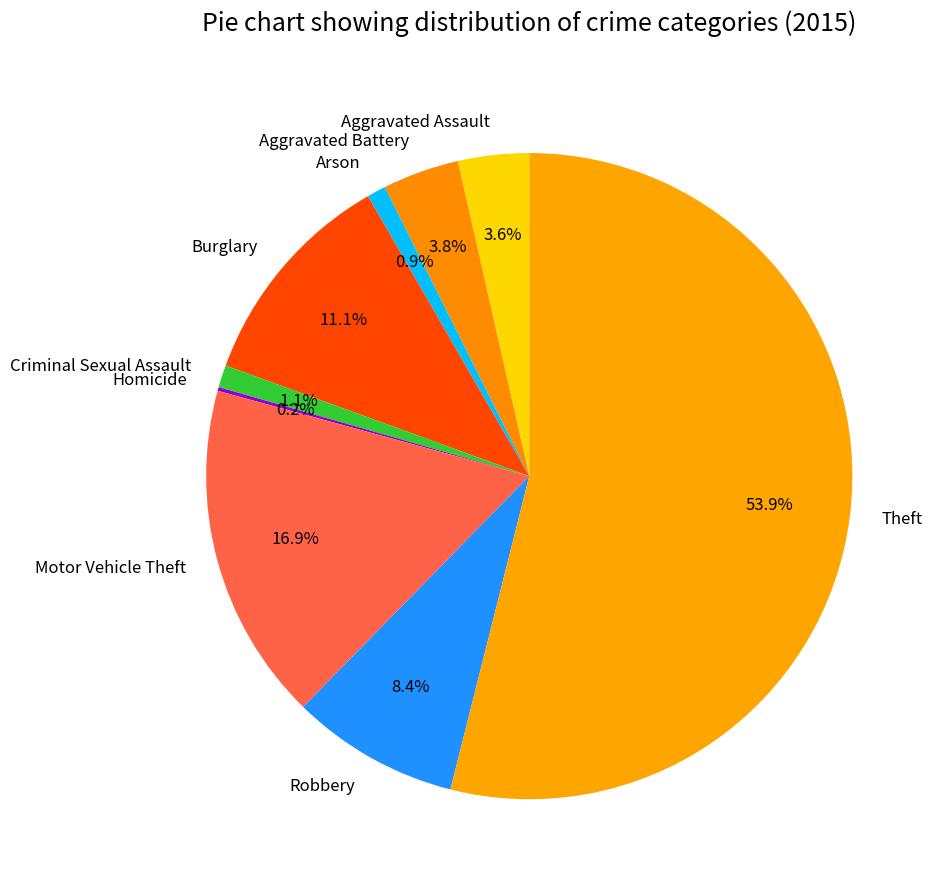

What is the largest slice in the pie chart?

Theft